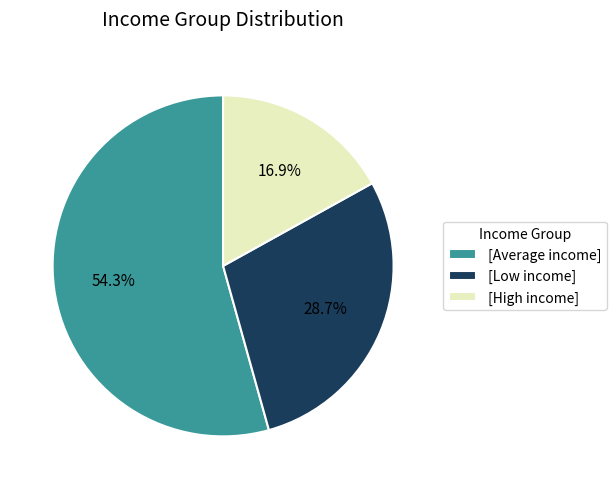

Which category has the smallest portion of the pie?

[High income]